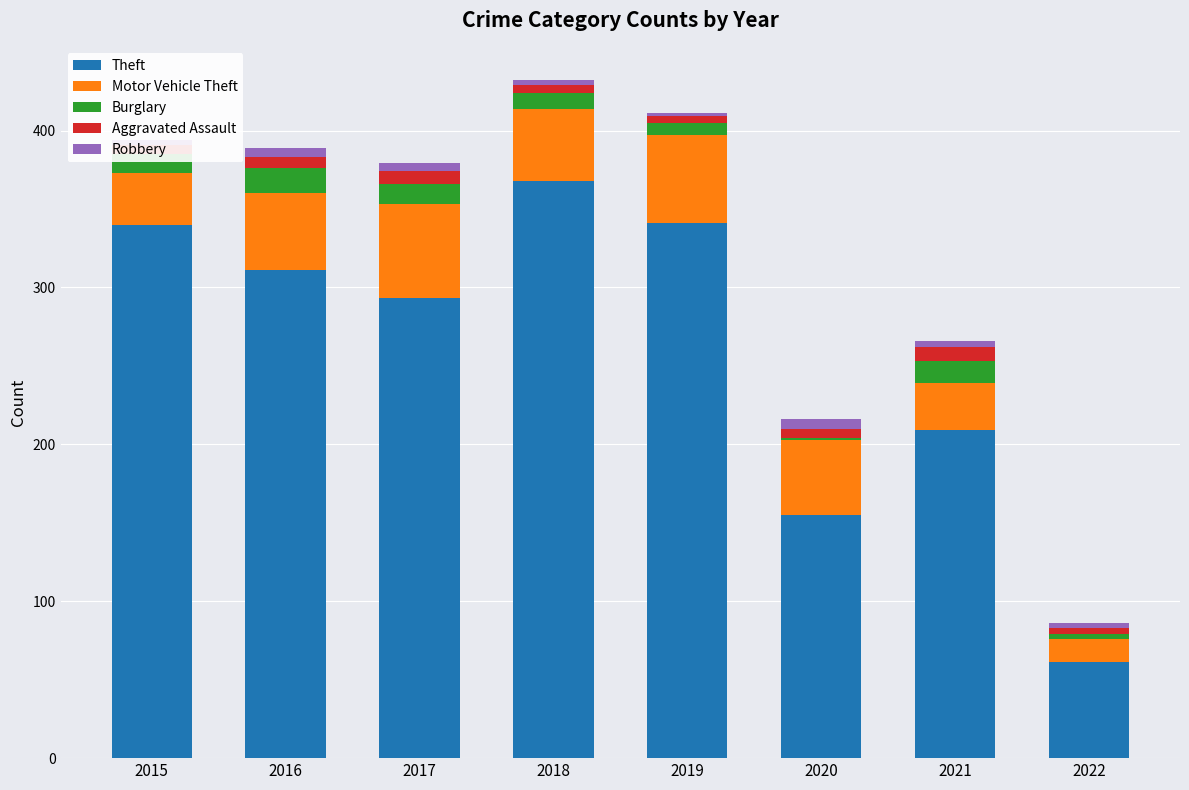

At which label does Theft reach its peak?

2018